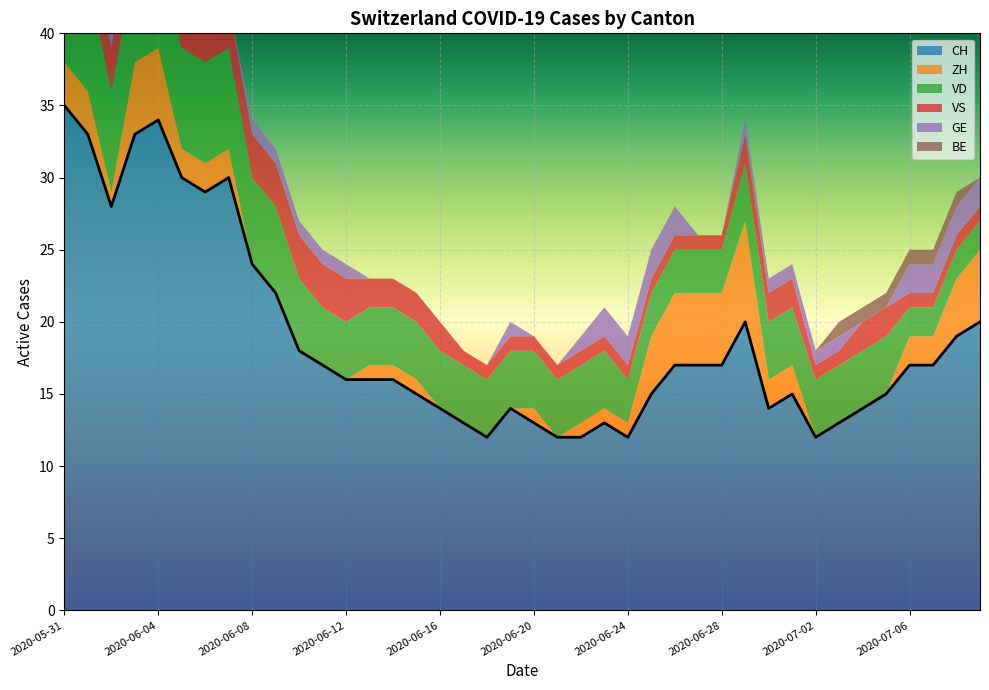

Reading left to right, list all the values displayed in this chart.

CH: 35	33	28	33	34	30	29	30	24	22	18	17	16	16	16	15	14	13	12	14	13	12	12	13	12	15	17	17	17	20	14	15	12	13	14	15	17	17	19	20
ZH: 3	3	1	5	5	2	2	2	0	0	0	0	0	1	1	1	0	0	0	0	1	0	1	1	1	4	5	5	5	7	2	2	0	0	0	0	2	2	4	5
VD: 8	8	7	7	7	7	7	7	6	6	5	4	4	4	4	4	4	4	4	4	4	4	4	4	3	3	3	3	3	4	4	4	4	4	4	4	2	2	2	2
VS: 5	3	3	3	3	3	3	3	3	3	3	3	3	2	2	2	2	1	1	1	1	1	1	1	1	1	1	1	1	2	2	2	1	1	2	2	1	1	1	1
GE: 0	0	1	1	1	1	0	0	1	1	1	1	1	0	0	0	0	0	0	1	0	0	1	2	2	2	2	0	0	1	1	1	1	1	0	0	2	2	2	2
BE: 1	1	0	0	0	0	0	0	0	0	0	0	0	0	0	0	0	0	0	0	0	0	0	0	0	0	0	0	0	0	0	0	0	1	1	1	1	1	1	0